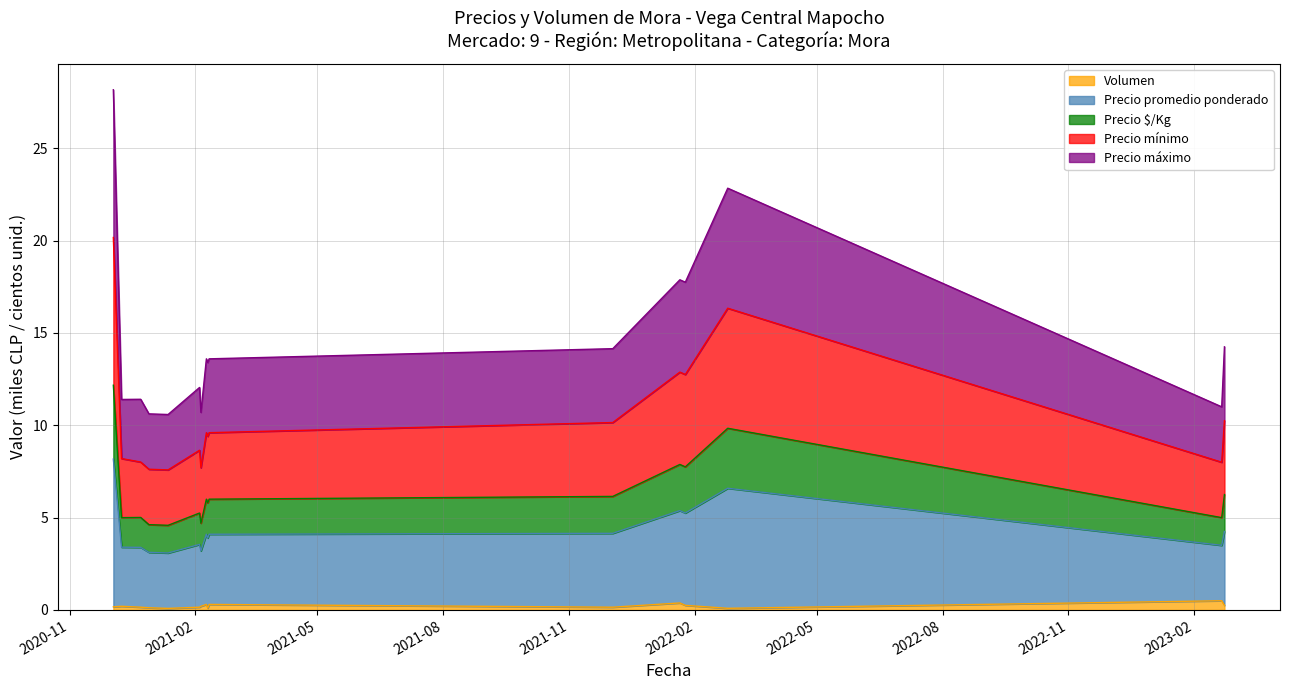

What is the lowest value of the Precio máximo series?

3.1